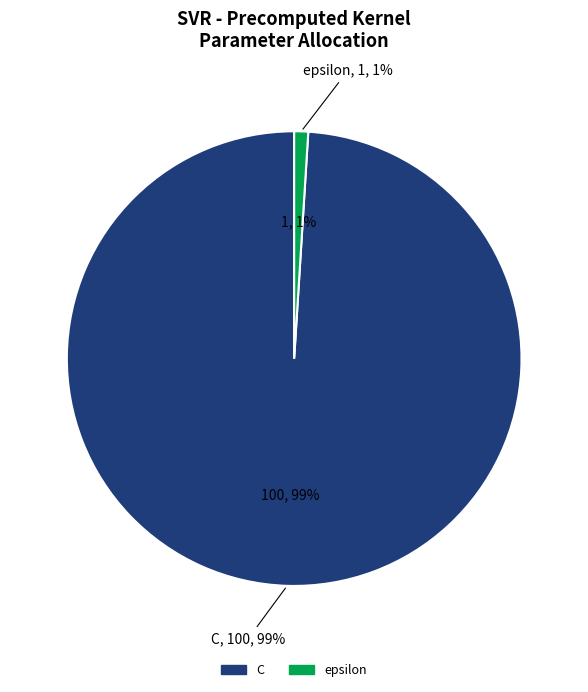

To the nearest percent, what is the difference between the epsilon and C slice percentages?

98%